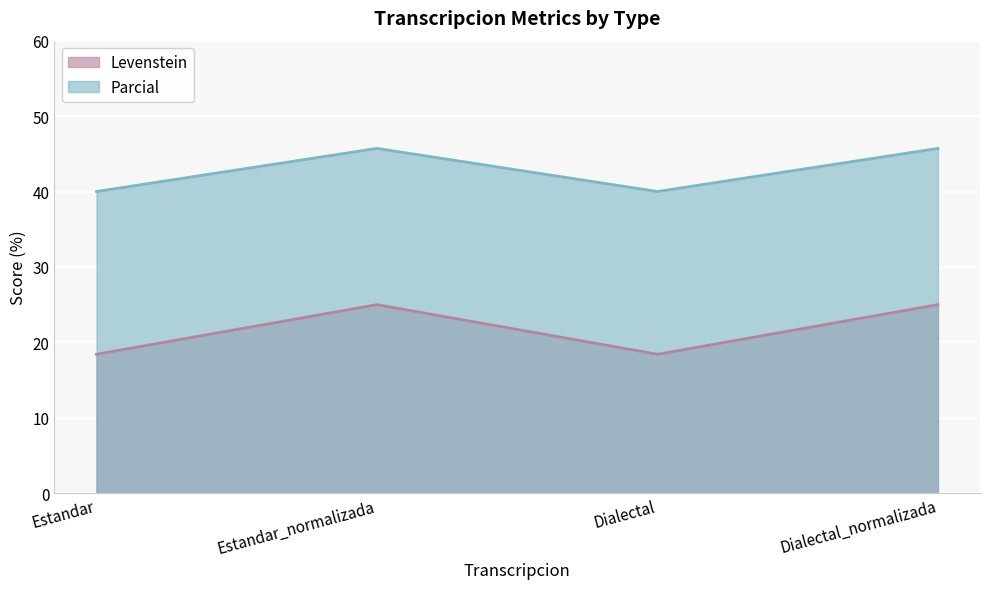

True or false: Parcial and Levenstein cross at least once.

False